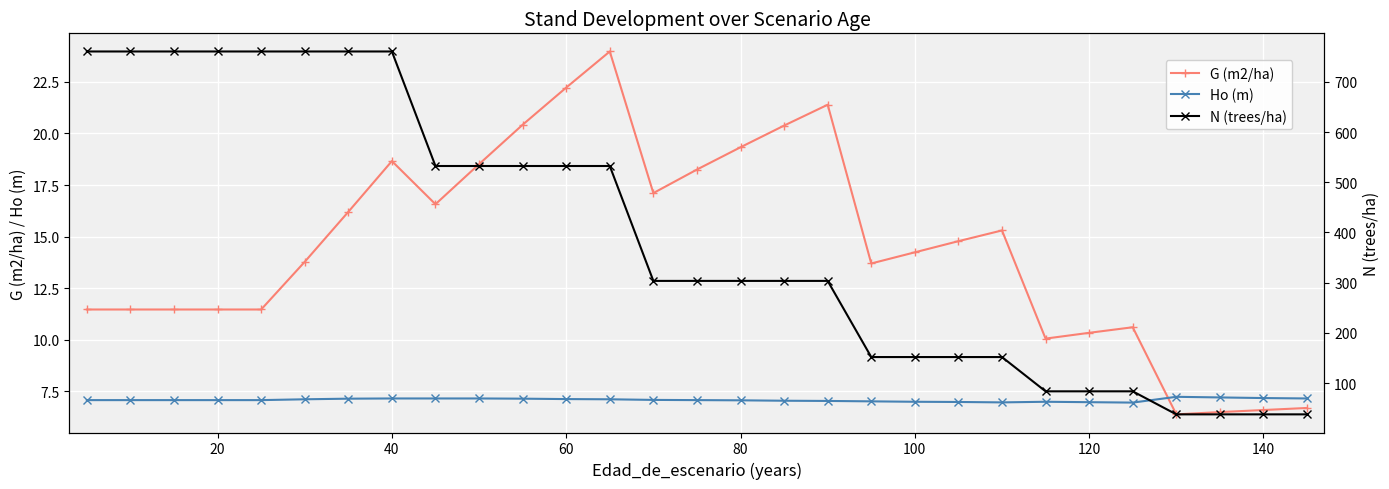

True or false: G (m2/ha) and Ho (m) intersect in this chart.

True